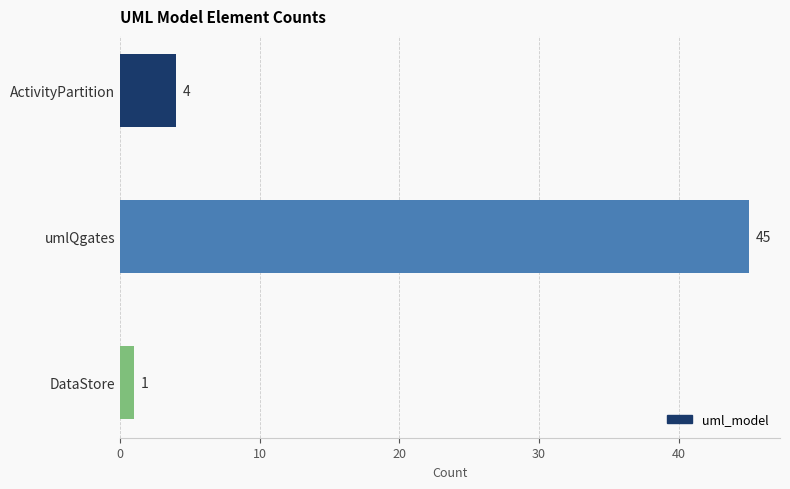

What is the value of the 3rd bar from the top?

1